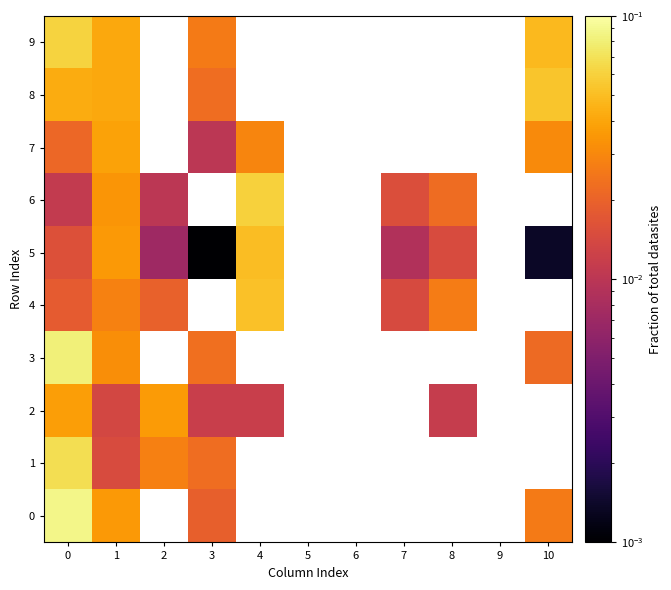

Which series has the widest spread of values?

row_0